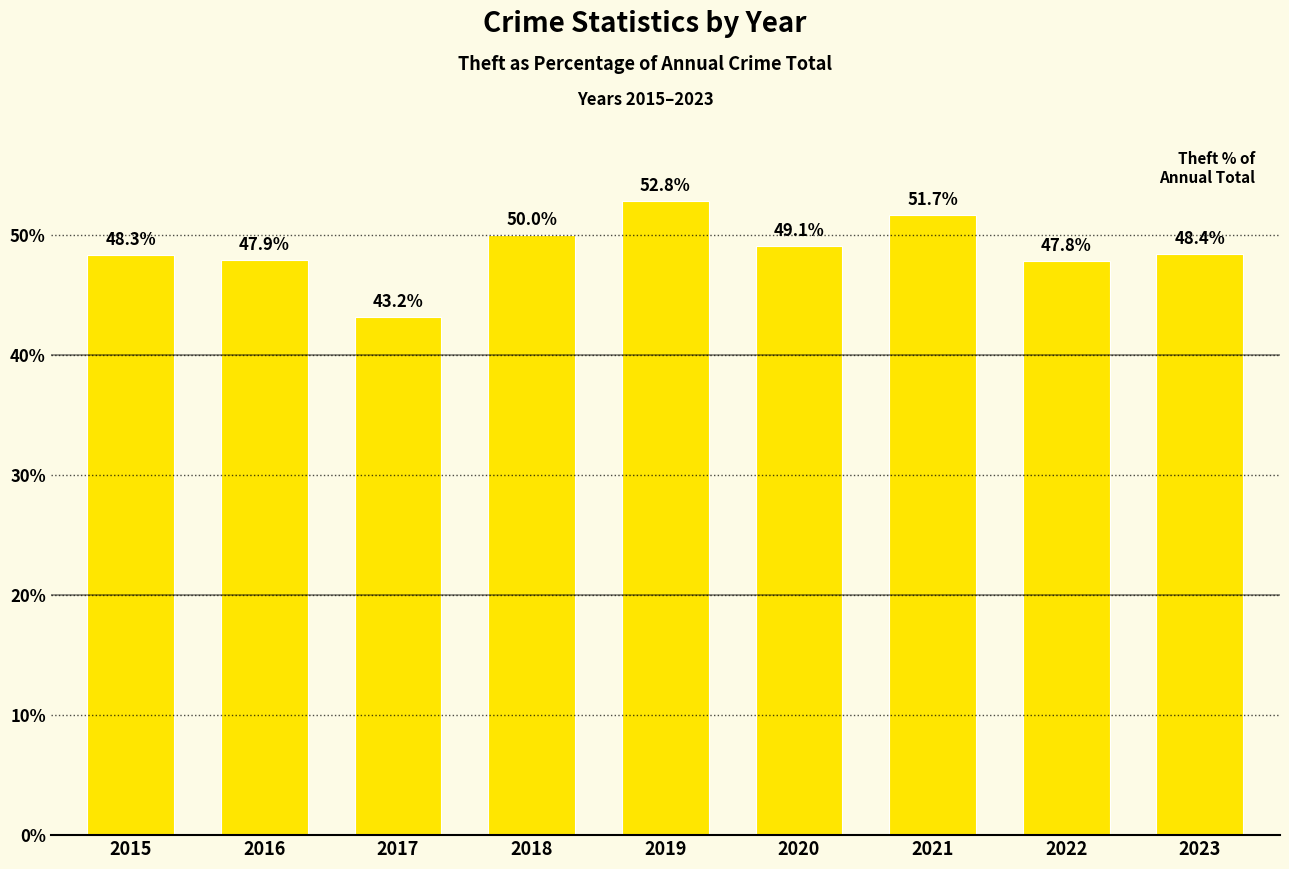

Reading left to right, list all the values displayed in this chart.

48.3	47.9	43.2	50.0	52.8	49.1	51.7	47.8	48.4